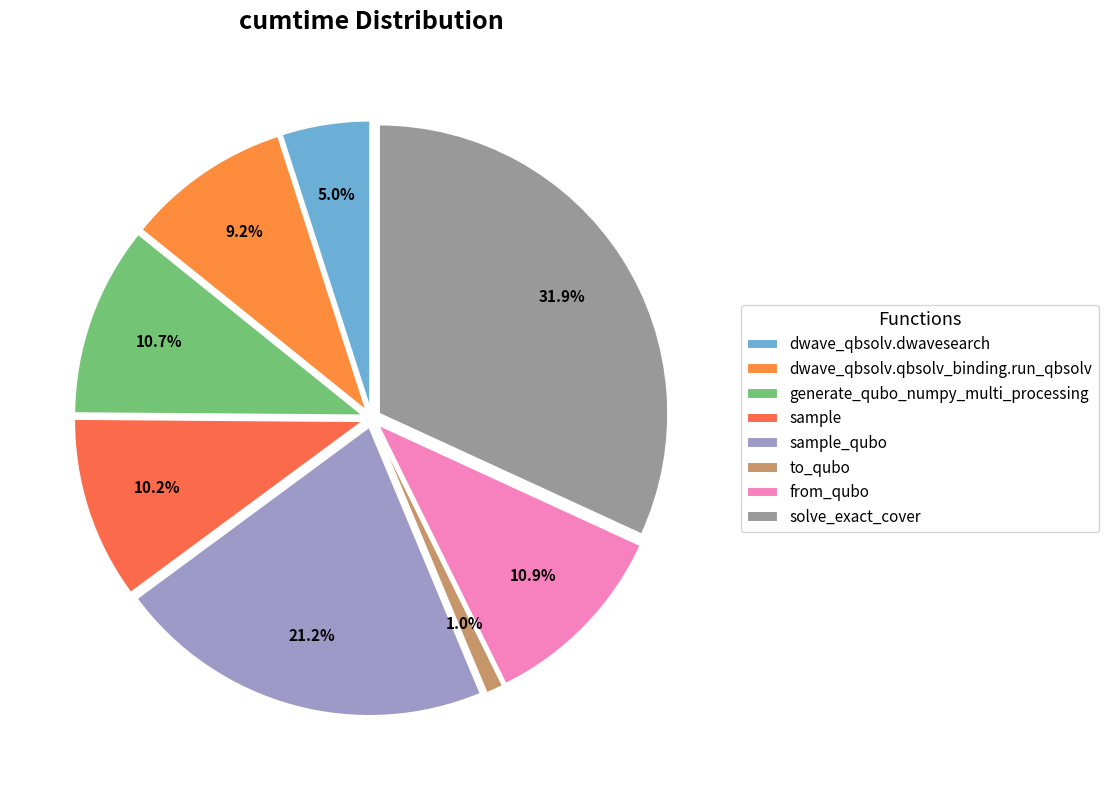

What is the smallest slice in the pie chart?

to_qubo